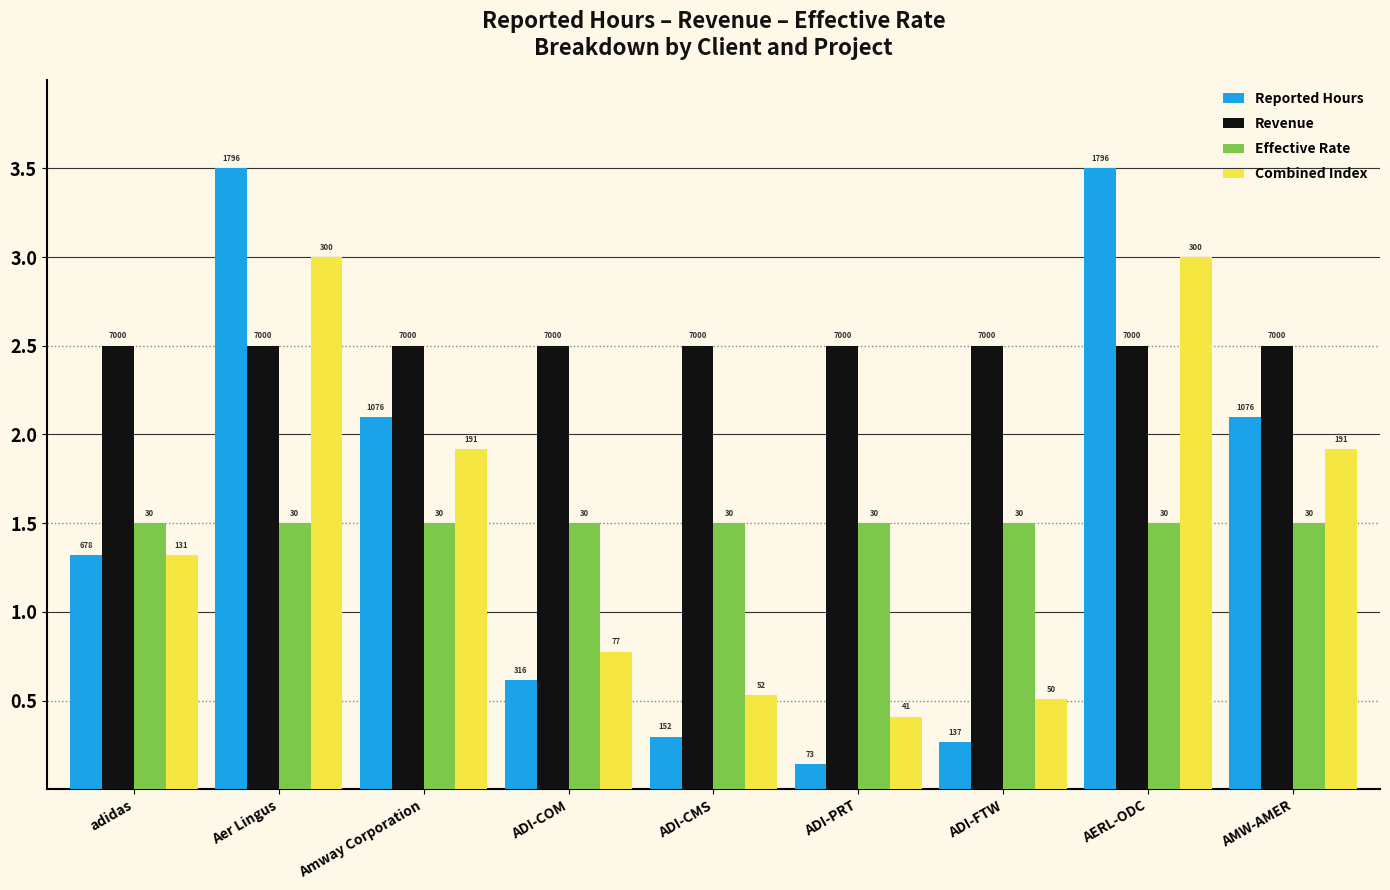

What is the value of the Combined Index bar at the 8th from the left?

3.0